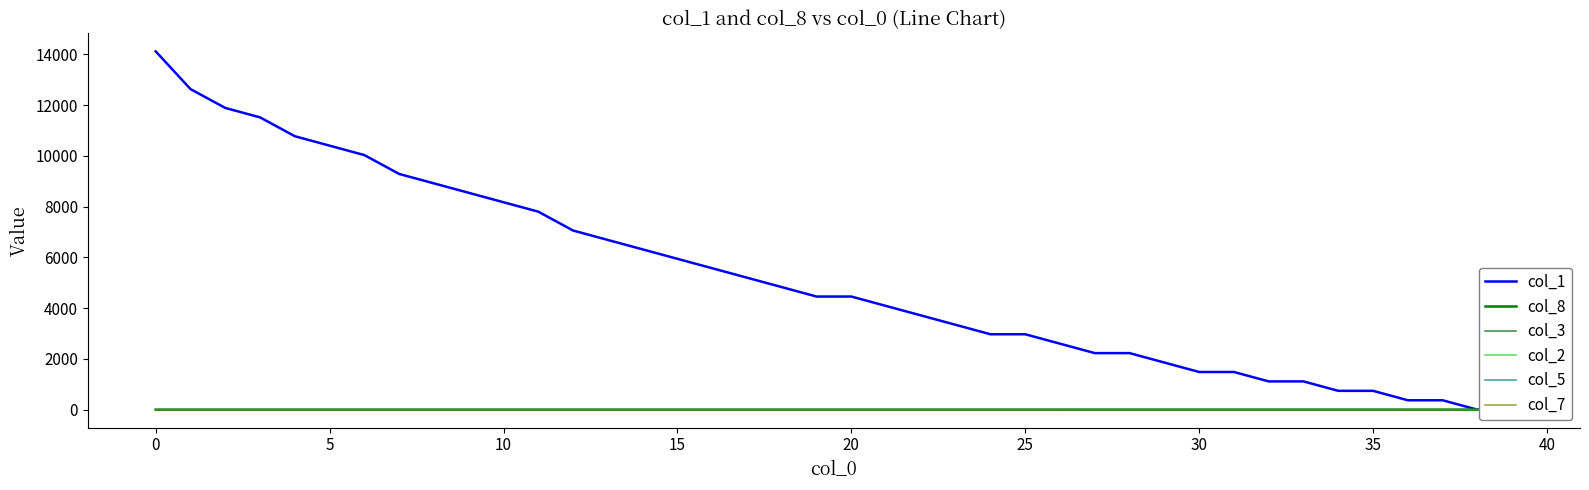

After their last crossing, which series has the higher values: col_3 or col_8?

col_8